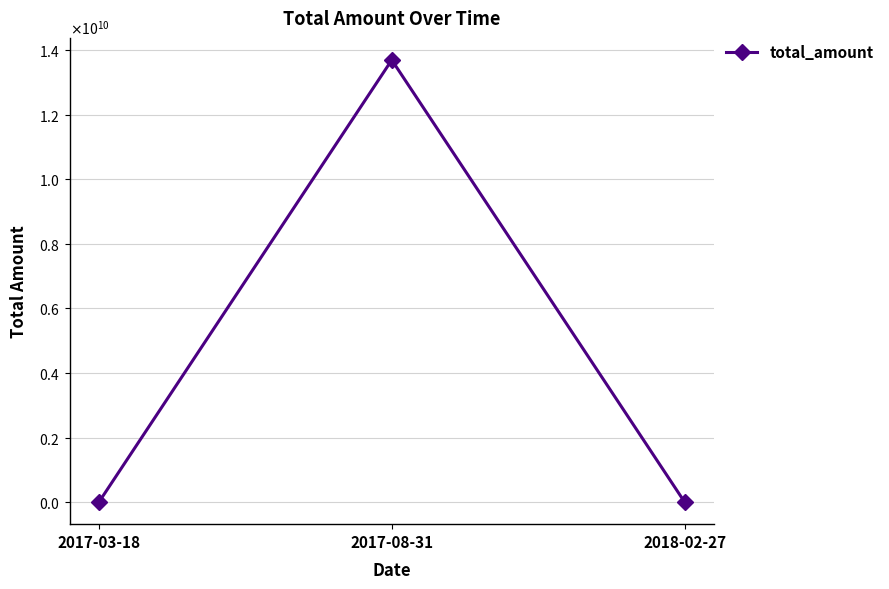

Which has a higher value, 2017-03-18 or 2018-02-27?

2017-03-18